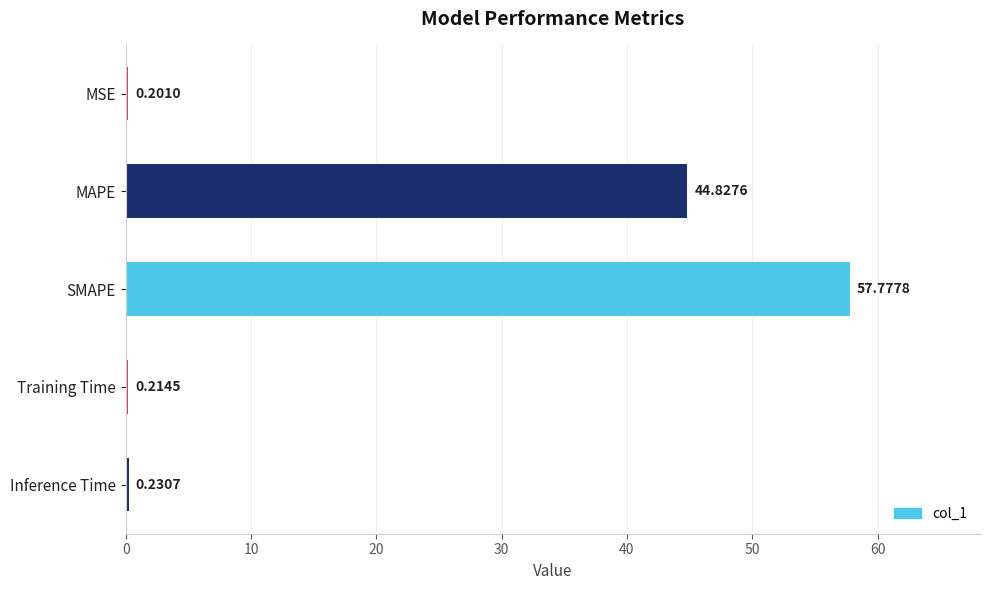

What is the change in value from MAPE to SMAPE?

+13.0